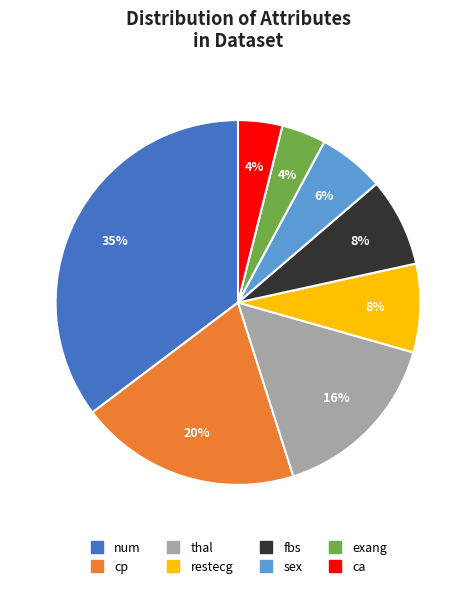

Which category has the biggest portion of the pie?

num